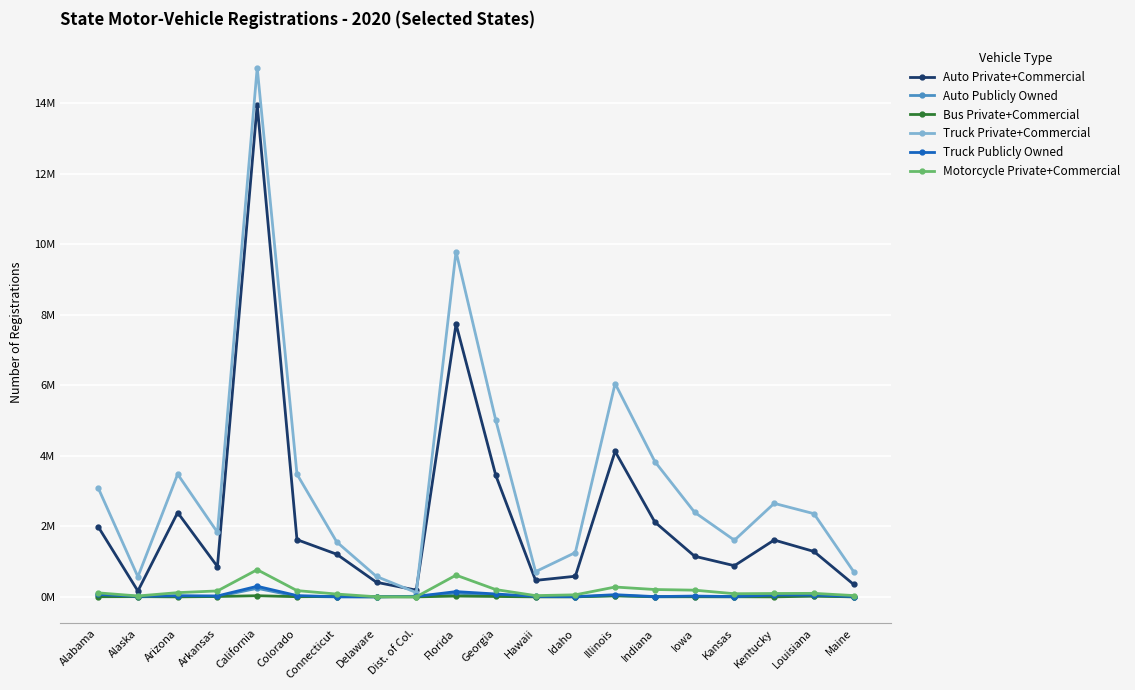

Where is the first local minimum for Motorcycle Private+Commercial?

Alaska